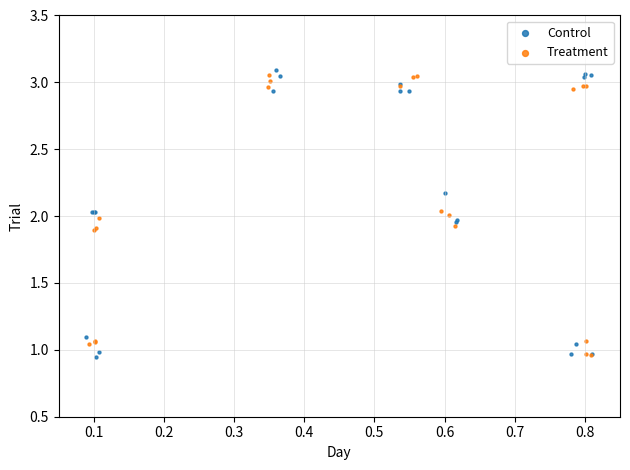

What are all the series names shown in the legend?

Control, Treatment